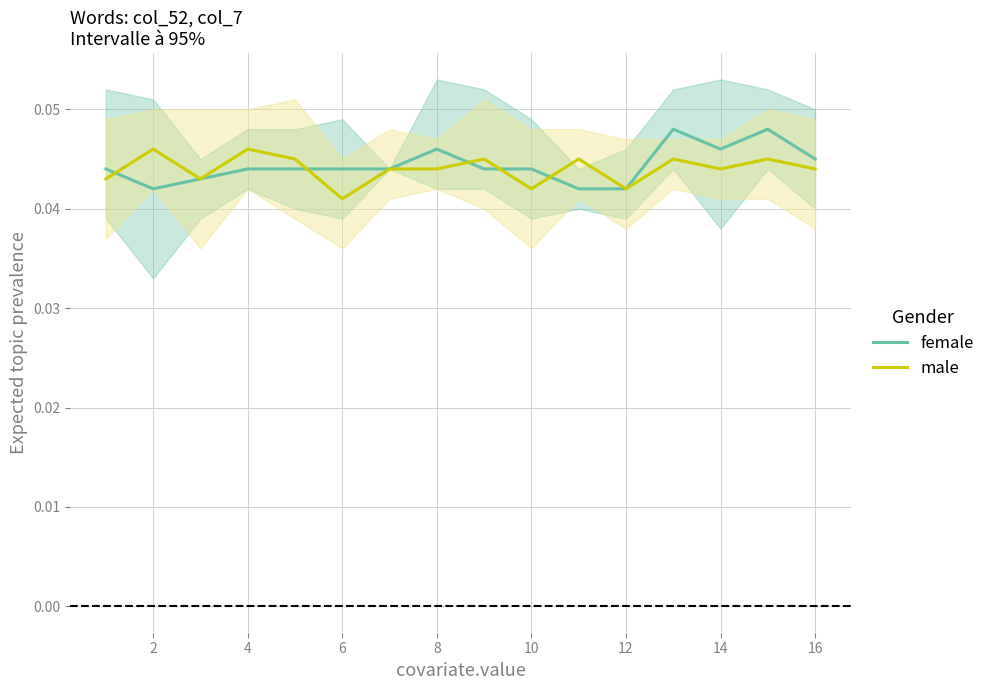

How many lines are shown in the chart?

2